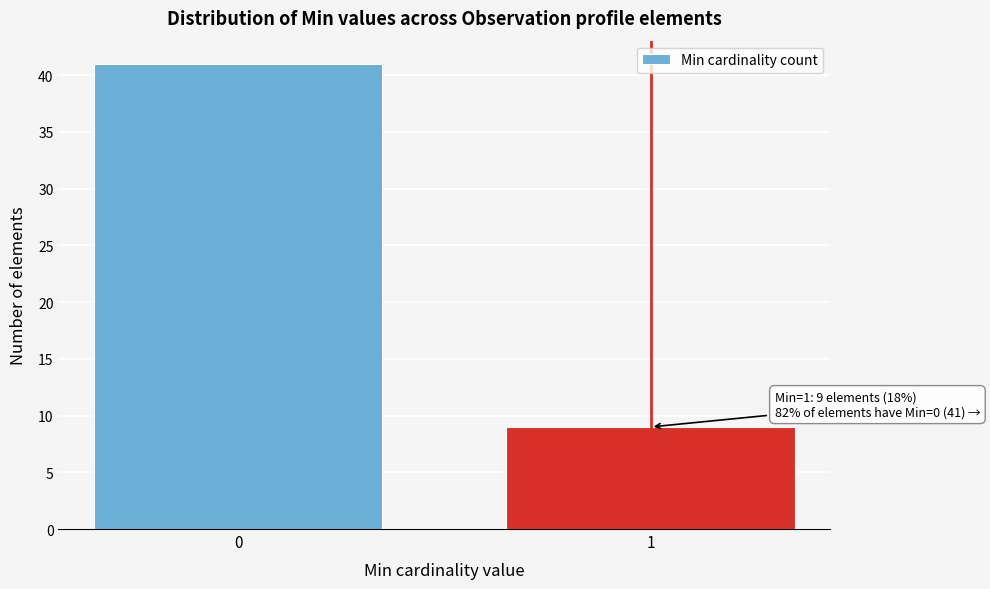

Reading right to left, what are all the values shown in this chart?

9	41